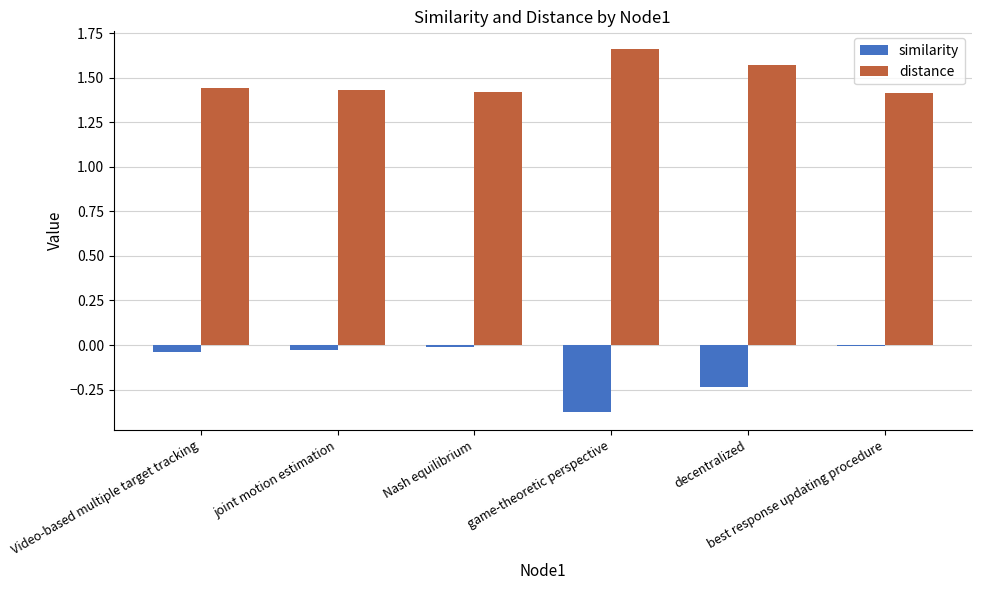

True or false: distance has a value of 0.4 at joint motion estimation.

False